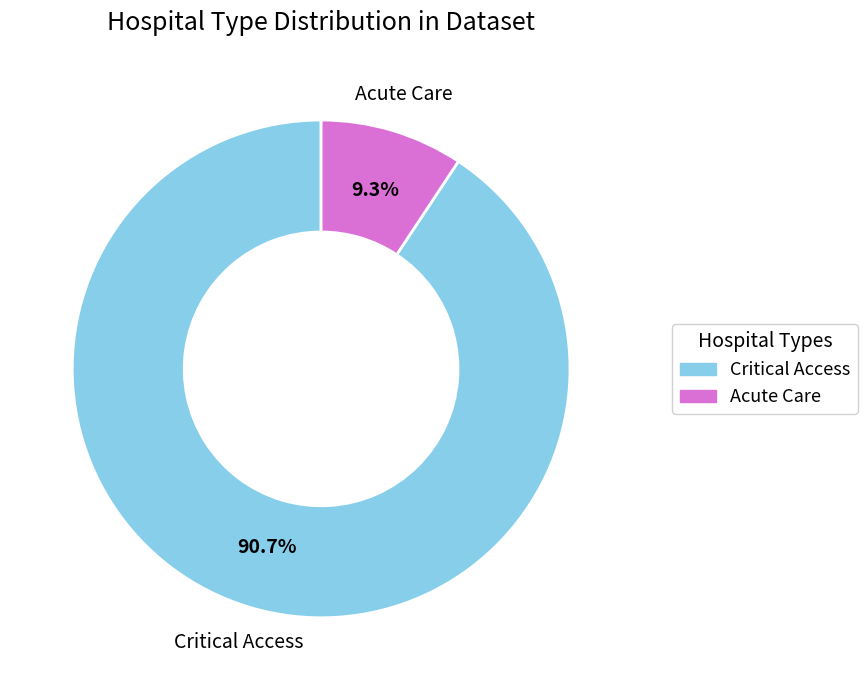

Between Acute Care and Critical Access, which is larger?

Critical Access